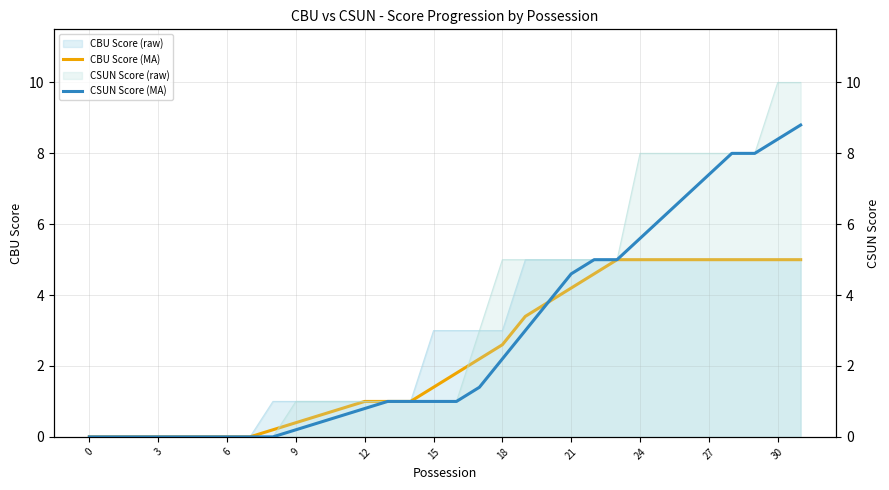

At 6, list the series in order from largest to smallest.

CBU Score (MA), CSUN Score (MA)